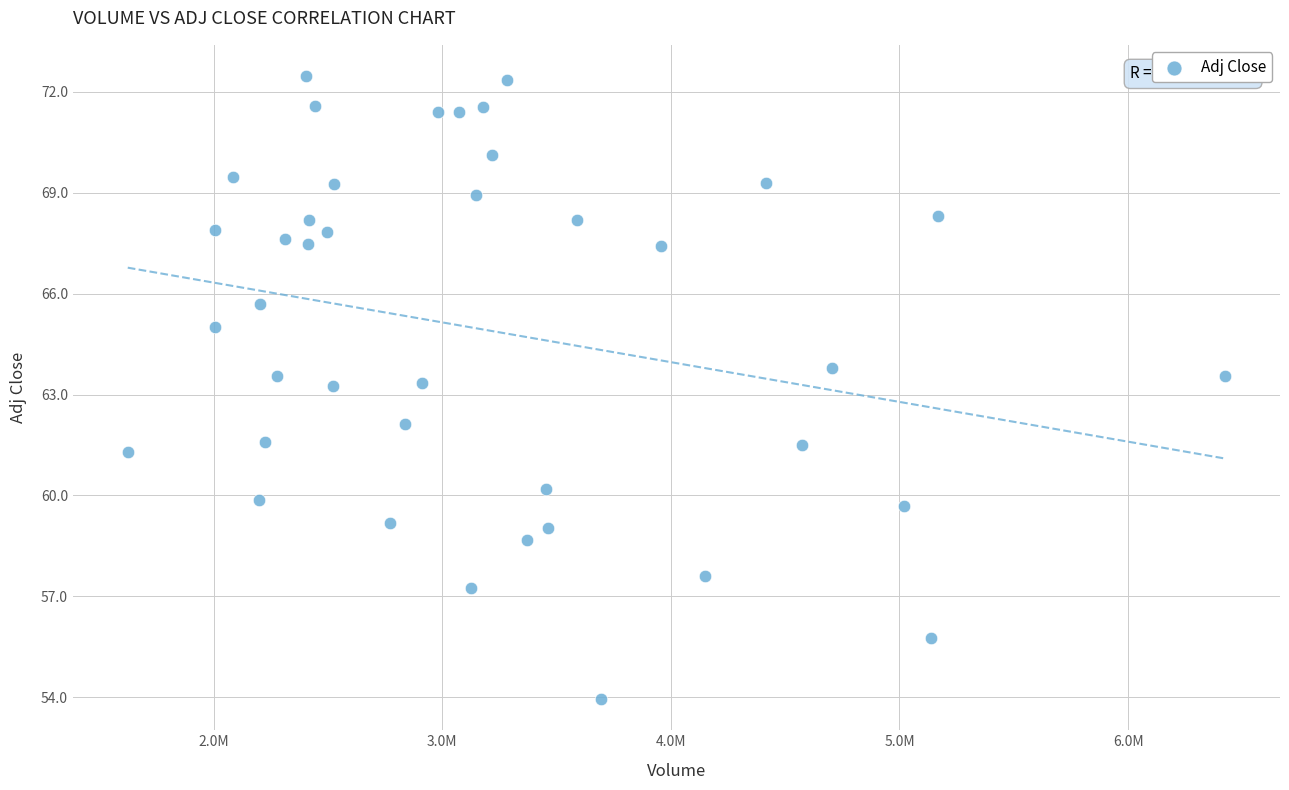

What is the range of Y values (max minus min)?

18.5